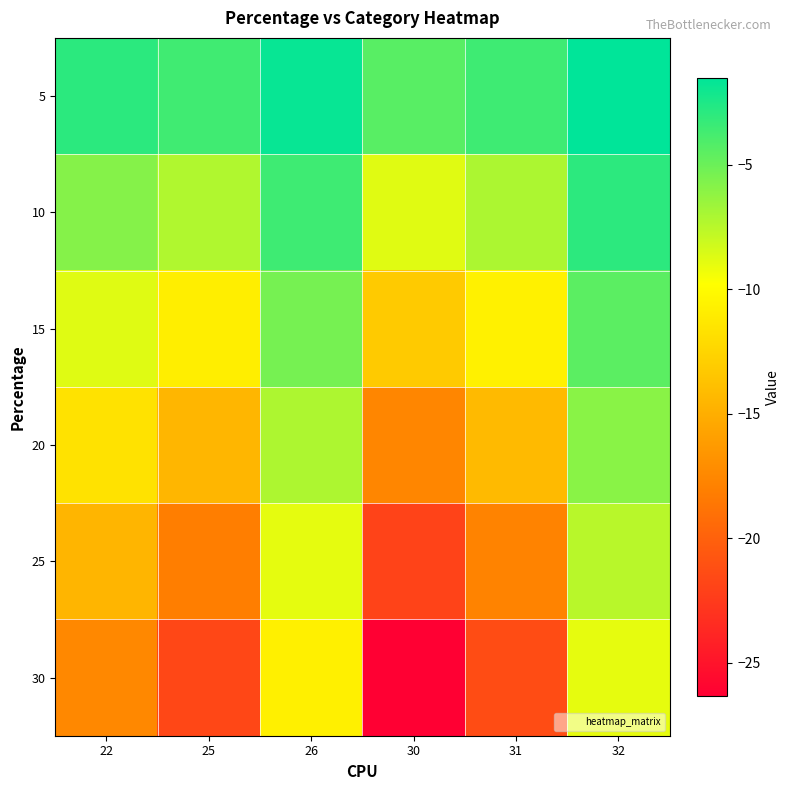

Which category has the highest value across all series?

32